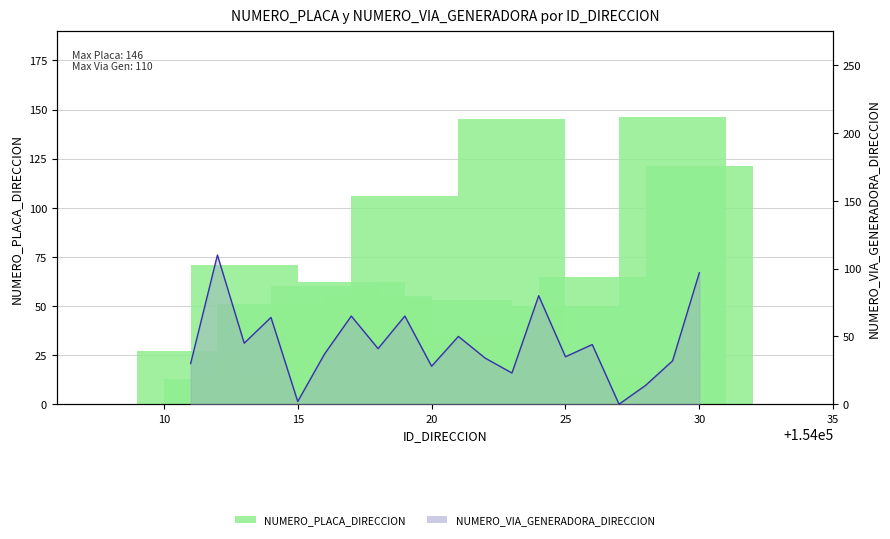

What is the average value of the NUMERO_VIA_GENERADORA_DIRECCION (line) series?

45